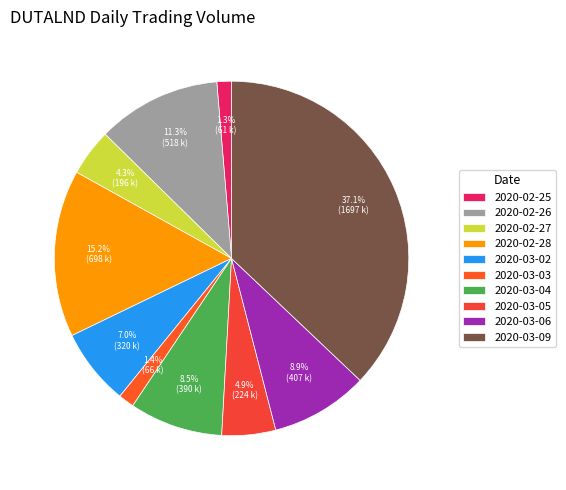

Does any single category account for the majority?

No